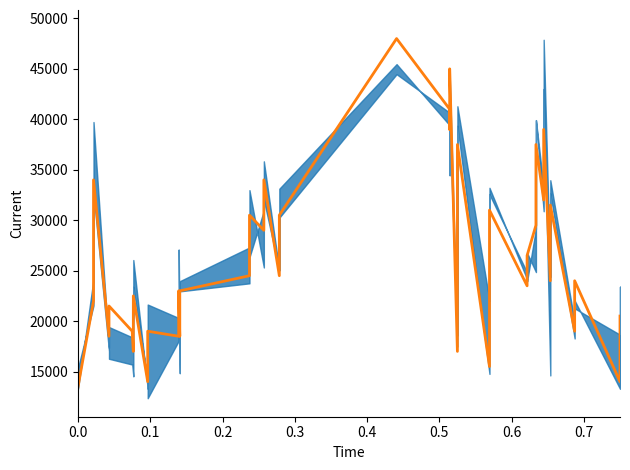

What is the minimum value shown in the chart?

13500